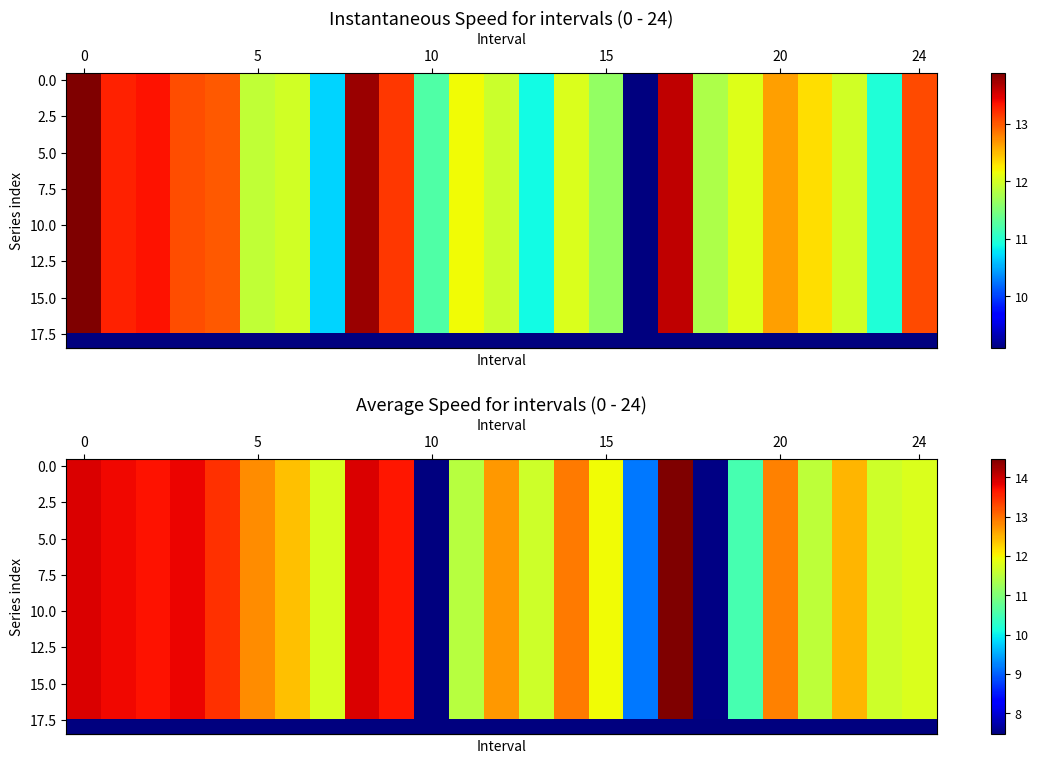

Which series has the widest spread of values?

row_0